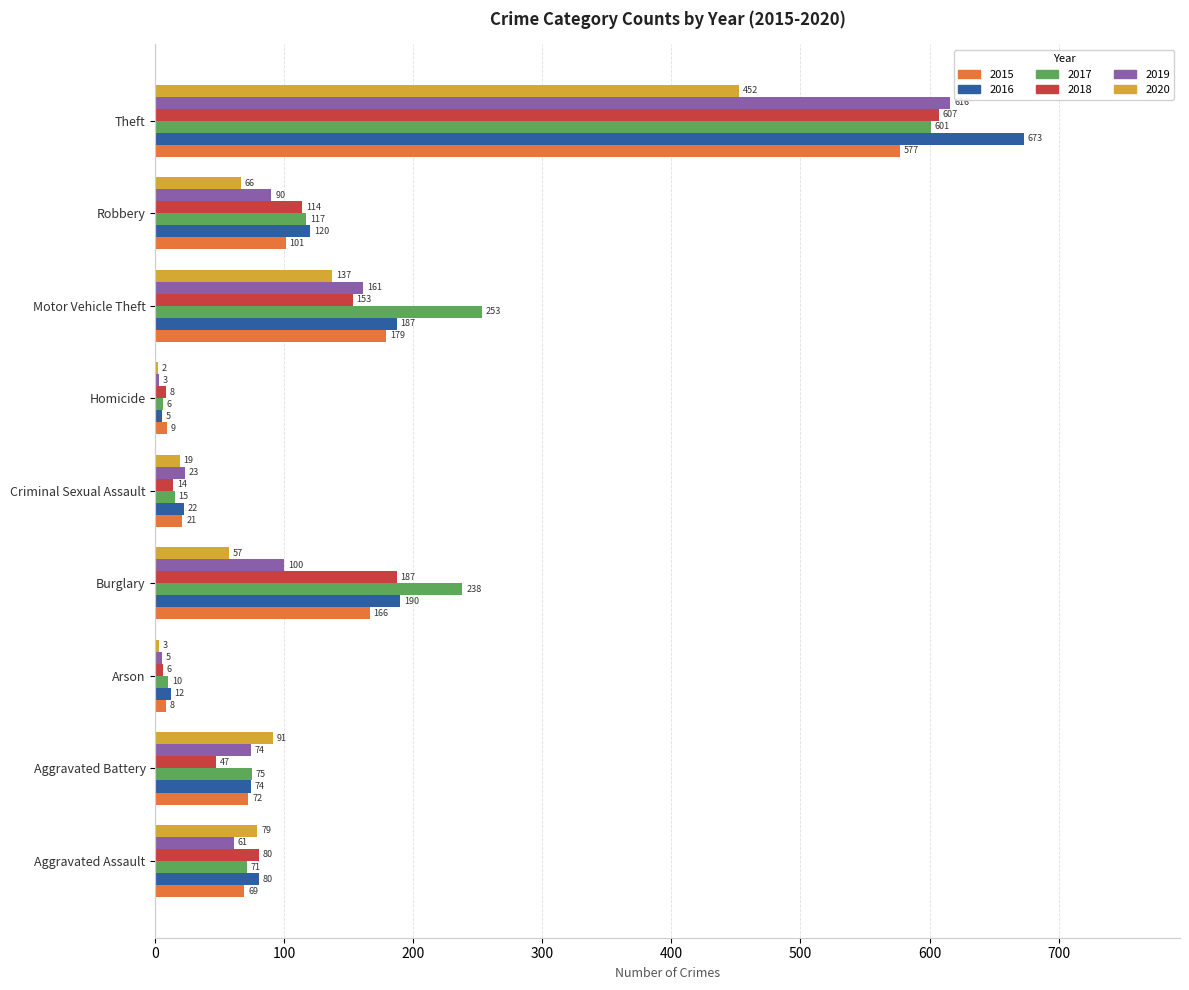

Which series has the widest spread of values?

2016